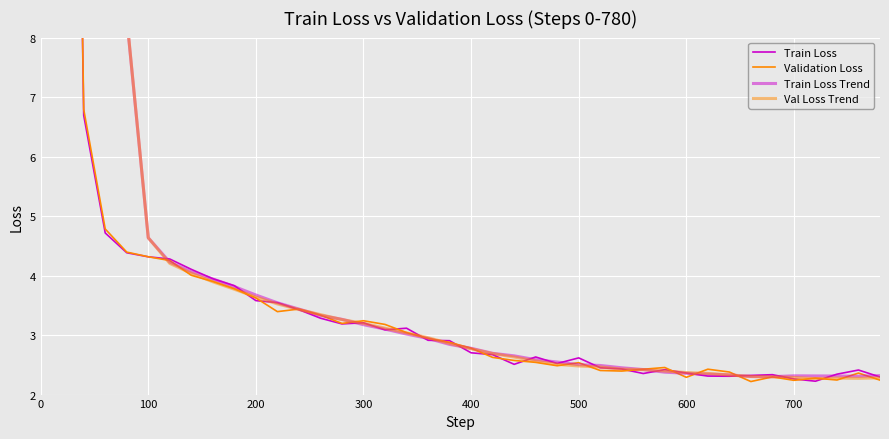

Which has a higher value, 400 or 100?

100